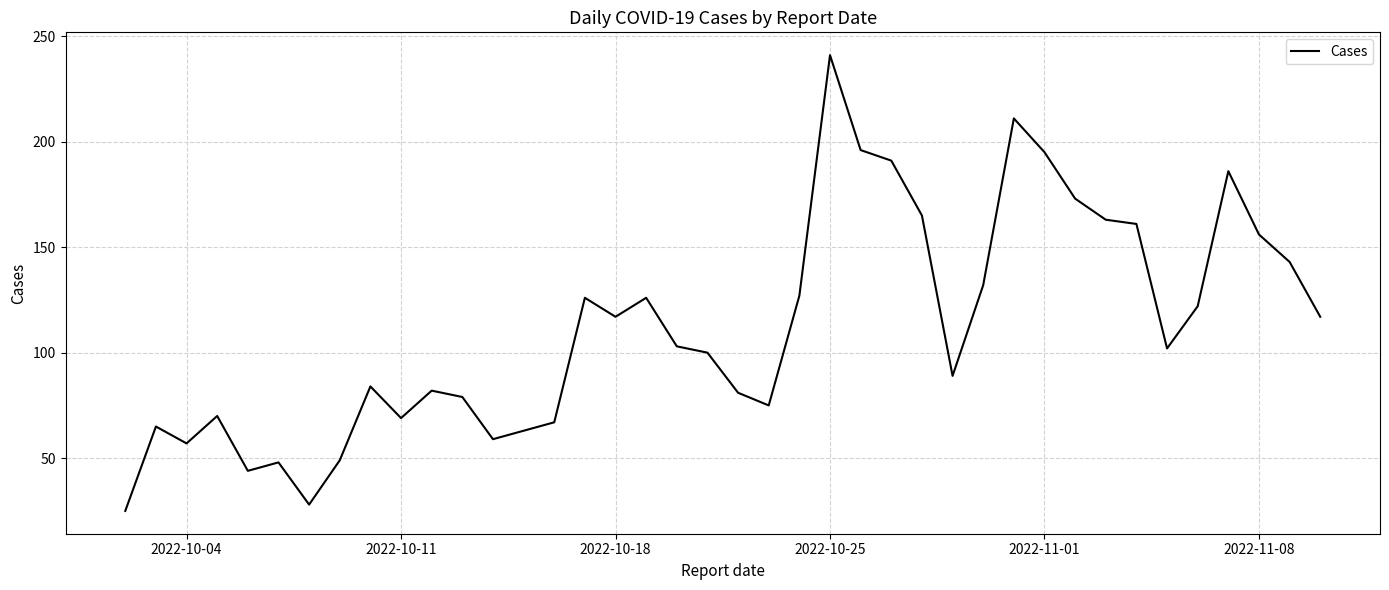

What is the minimum value shown in the chart?

25